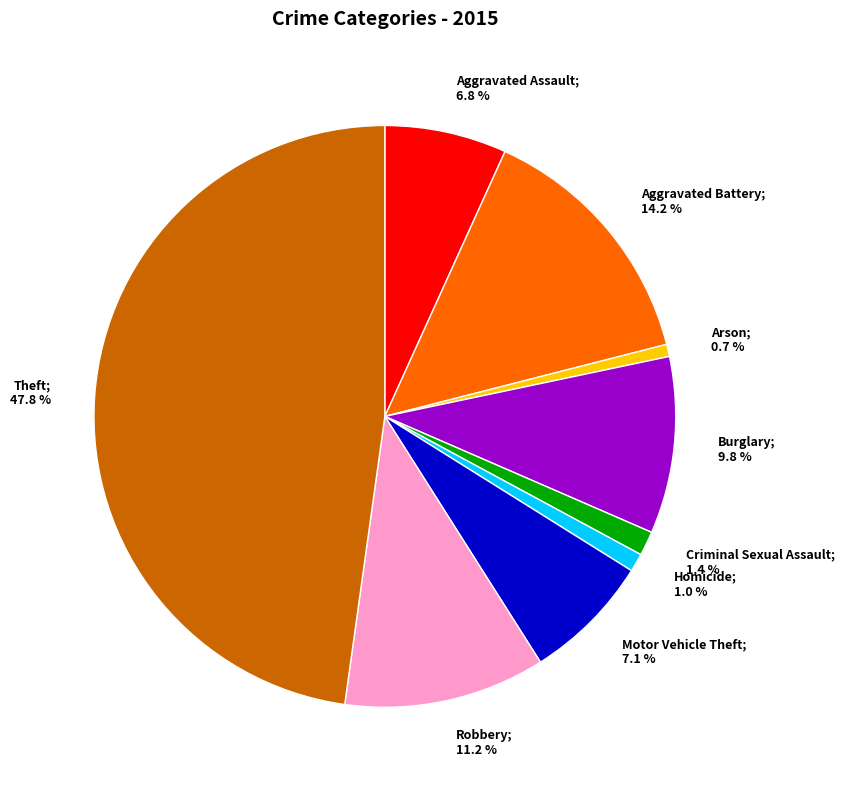

Does any single category account for the majority?

No